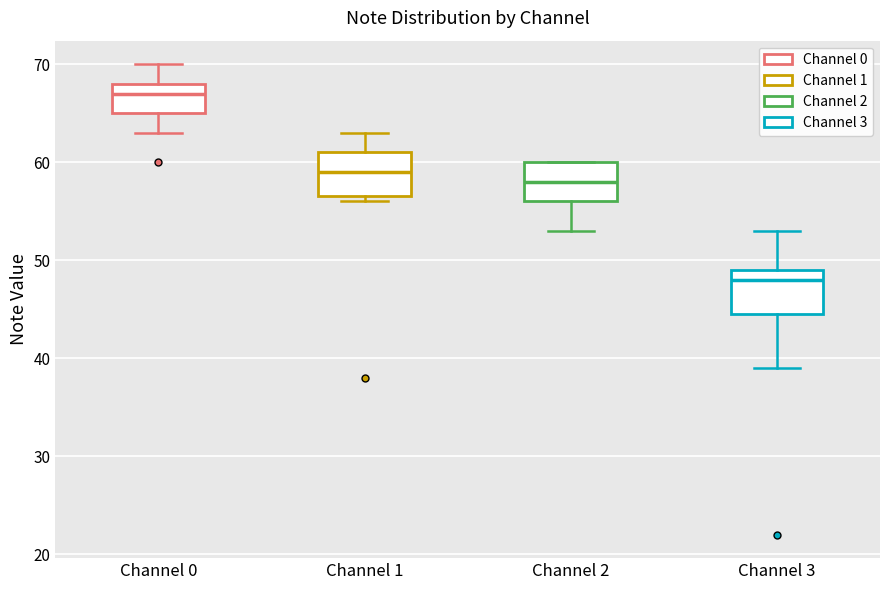

Reading left to right, transcribe this box plot: for each box, give where its median line is, the range the box spans, and where its two whiskers end, as read against the y-axis. The values are not printed on the chart, so give them approximately, as read against the axis.

Channel 0: median 67, box 65 to 68, whiskers 63 to 70
Channel 1: median 59, box 57 to 61, whiskers 56 to 63
Channel 2: median 58, box 56 to 60, whiskers 53 to 60
Channel 3: median 48, box 45 to 49, whiskers 39 to 53